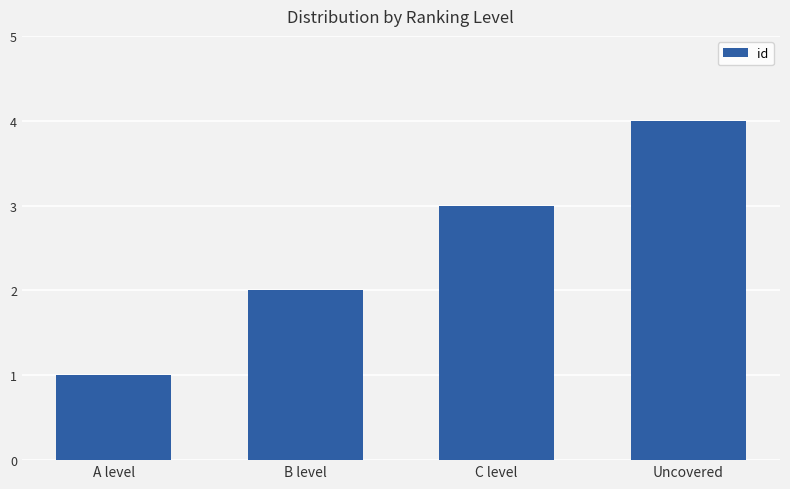

The chart shows a value of 1 at C level. True or false?

False